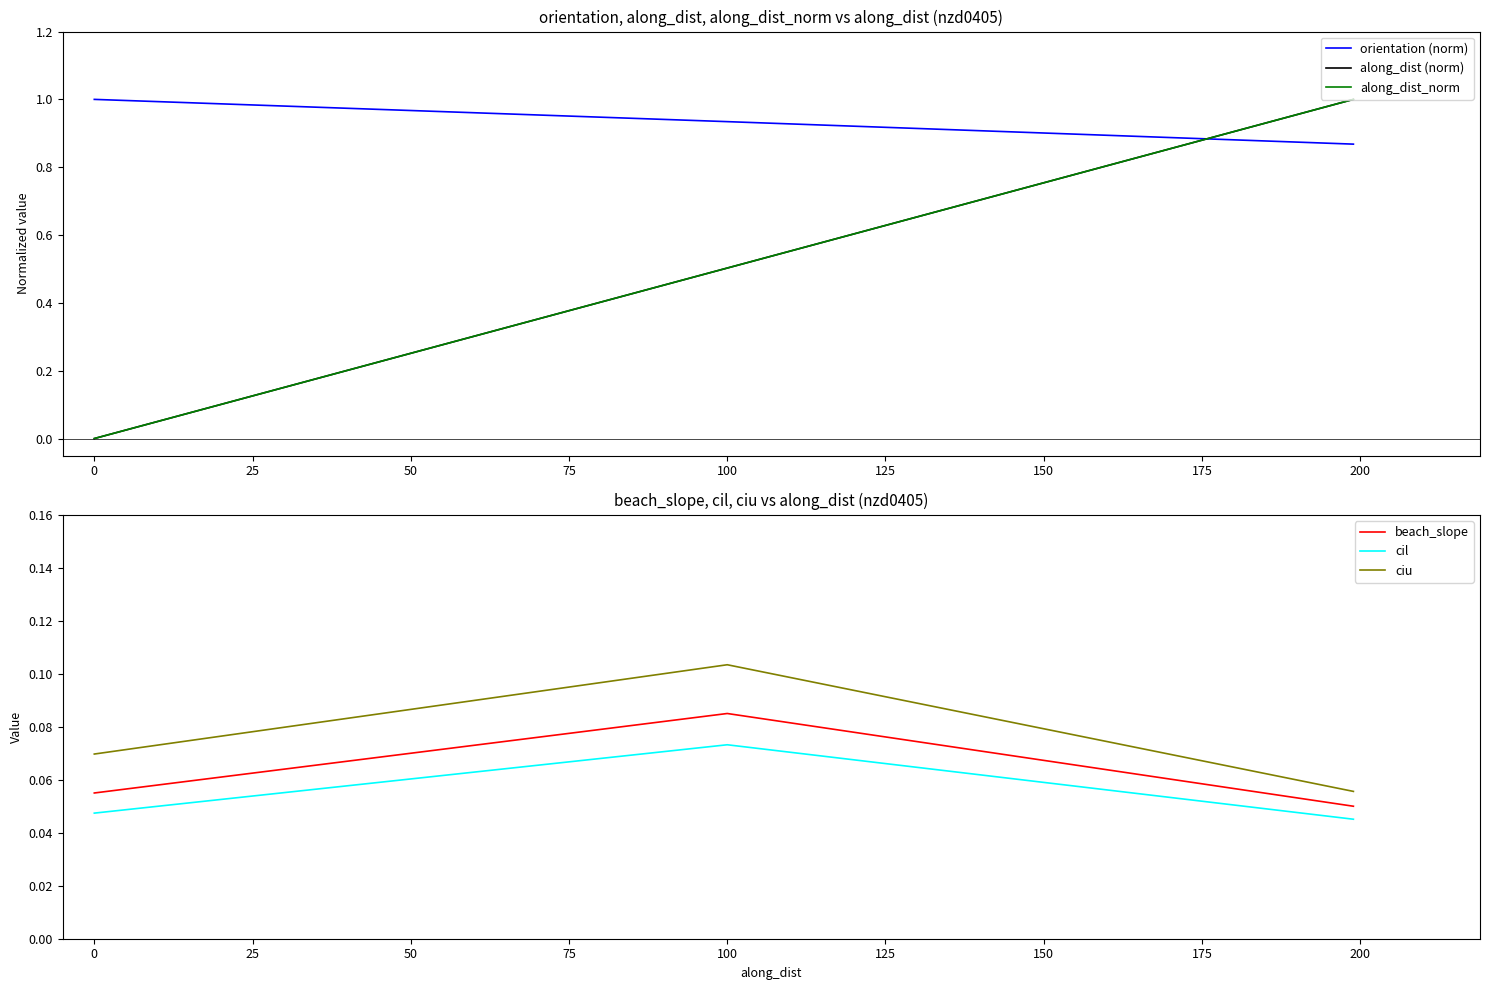

What are all the series names shown in the legend?

orientation (norm), along_dist (norm), along_dist_norm, beach_slope, cil, ciu